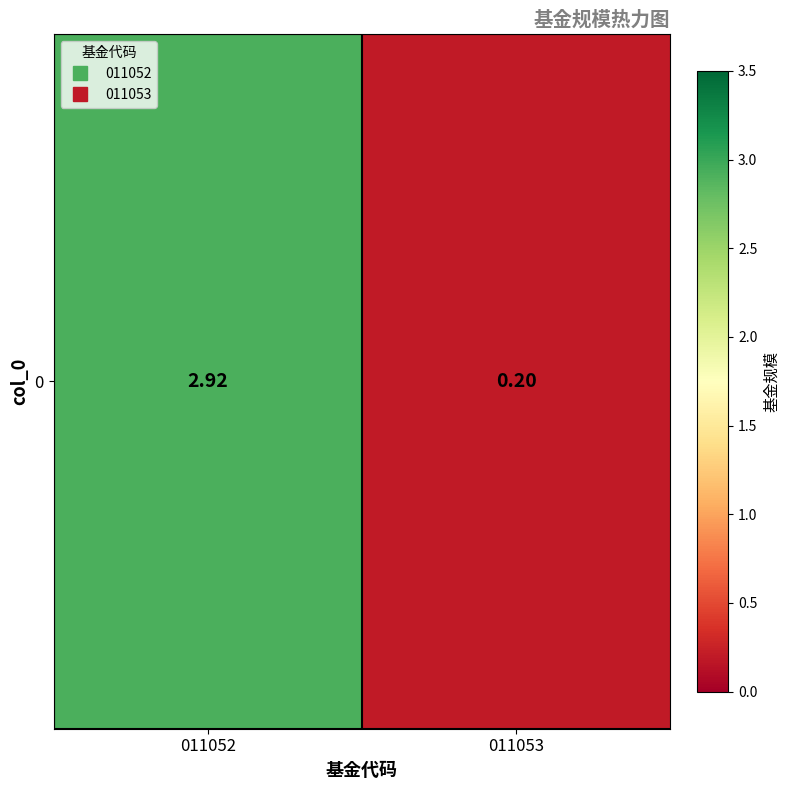

Where is the data nearest to the value 1?

011053